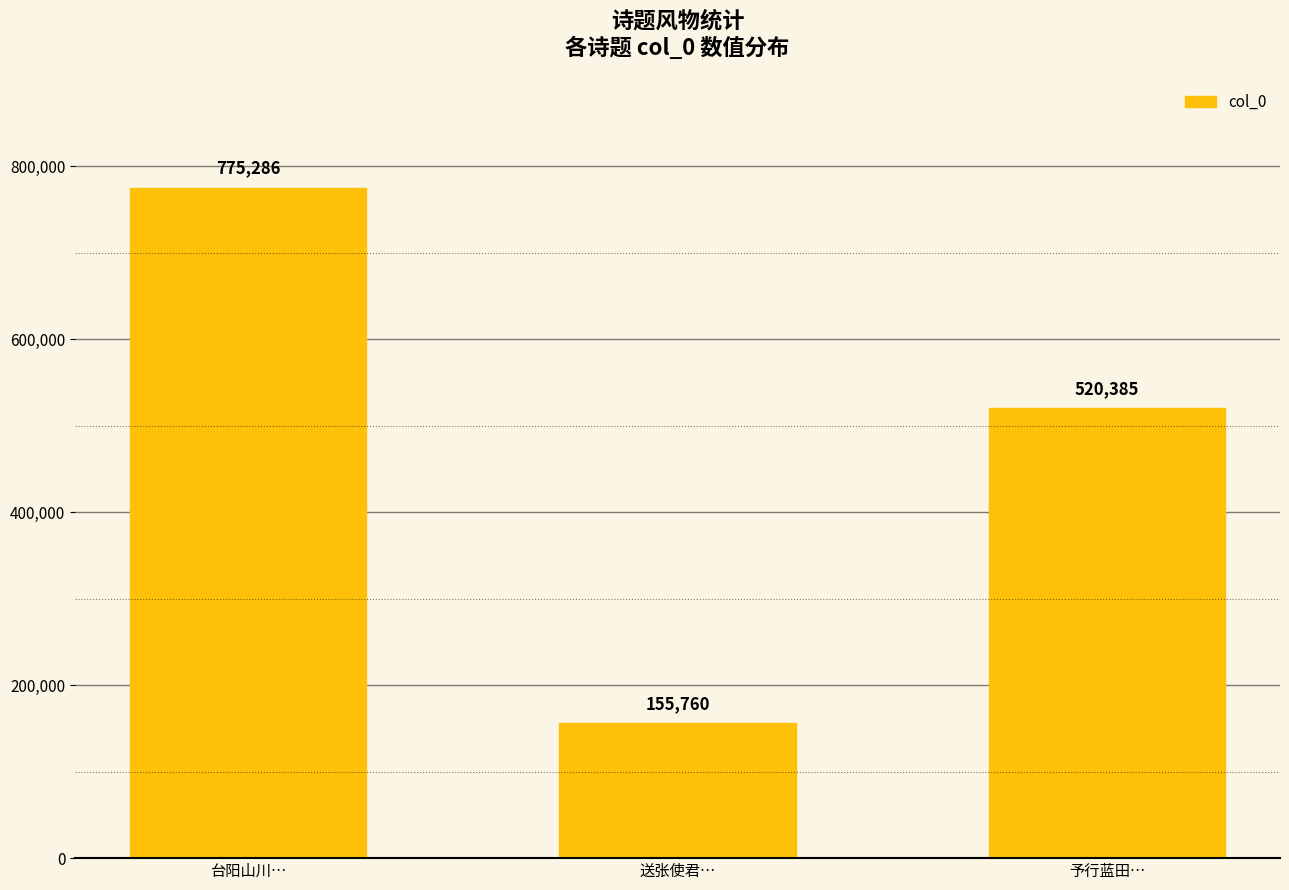

What is the minimum value shown in the chart?

155760